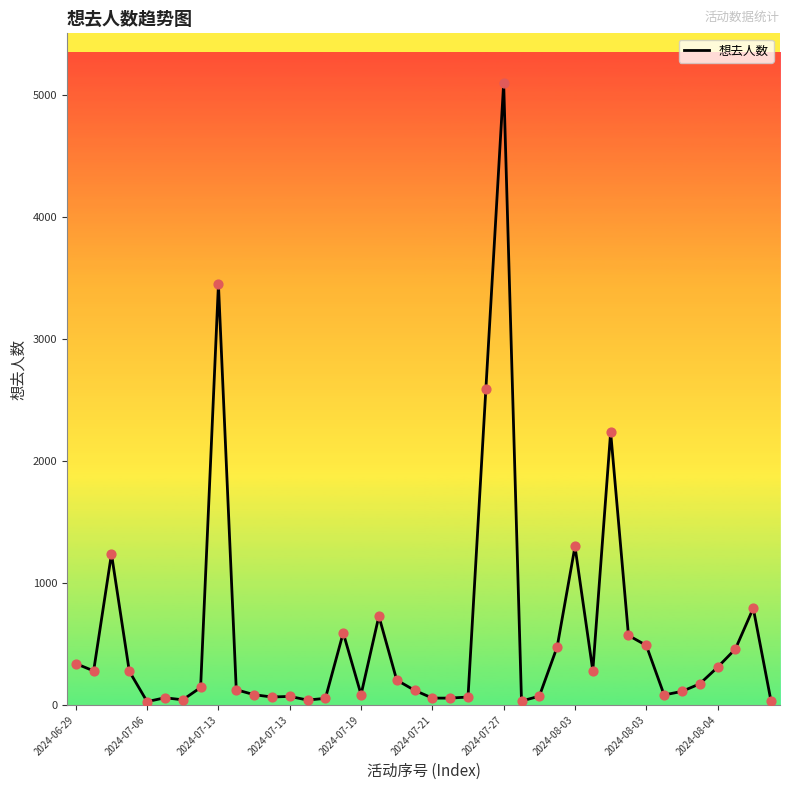

What is the maximum value shown in the chart?

5098